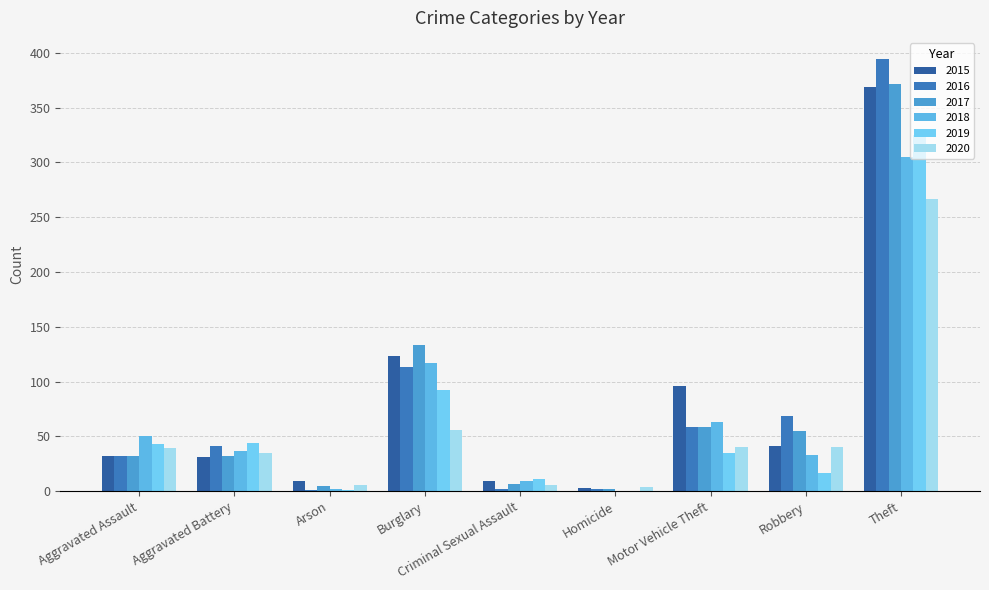

The value of 2018 at Robbery is 33. True or false?

True